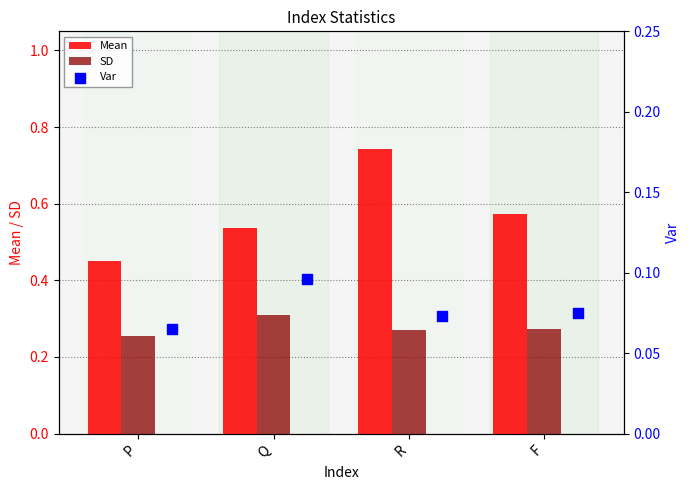

What are all the series names shown in the legend?

Mean, SD, Var